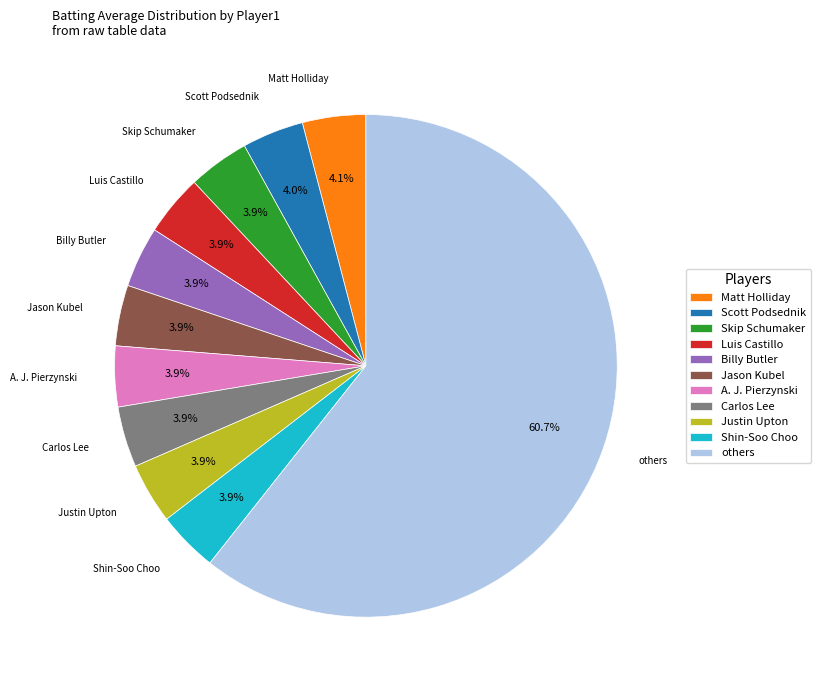

What is the largest slice in the pie chart?

others